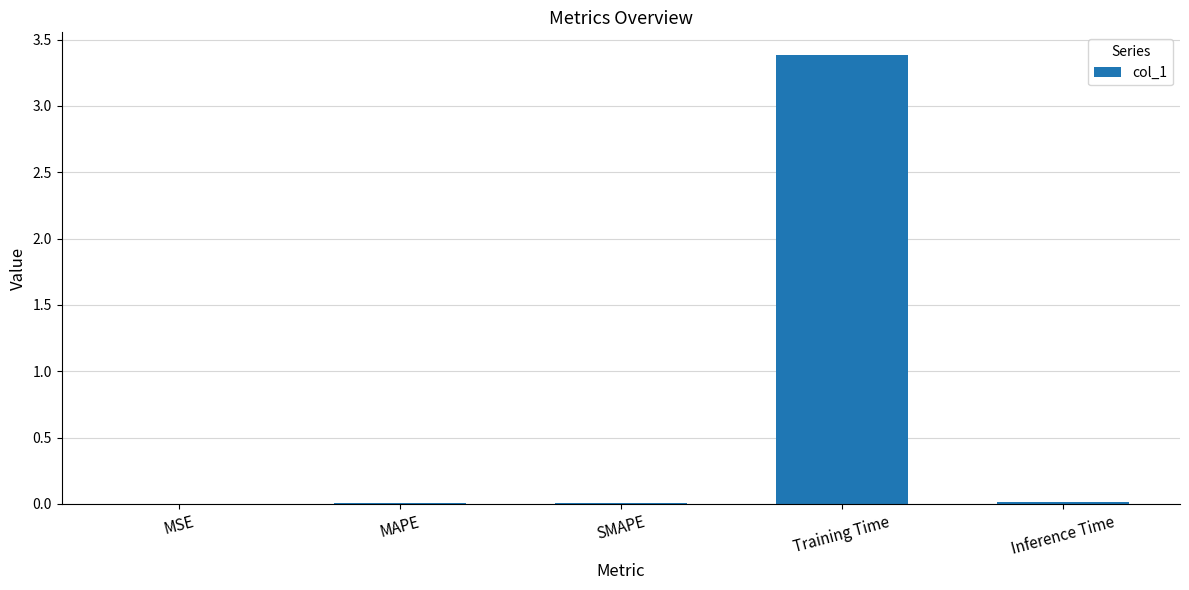

What is the sum of all values?

3.4